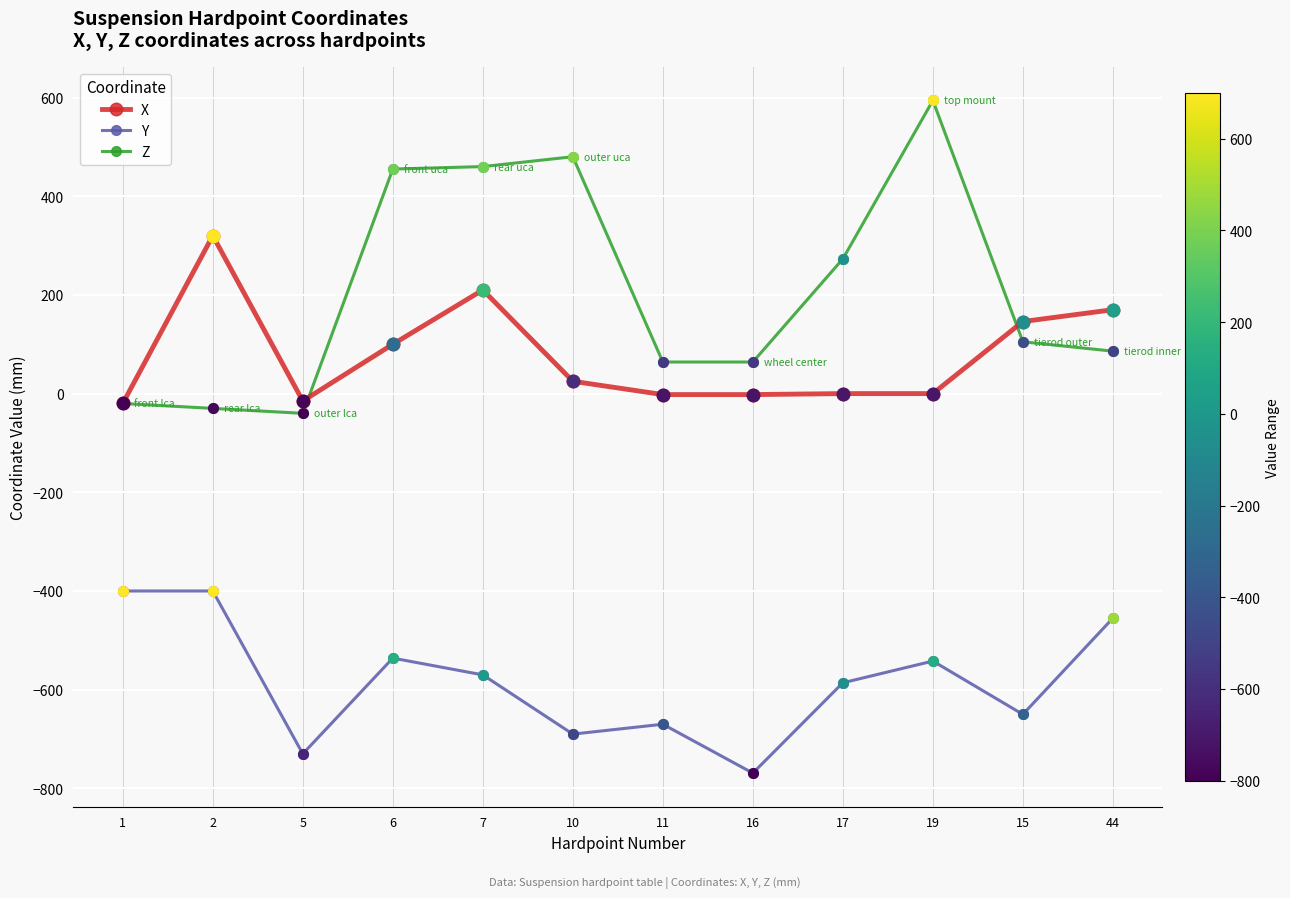

Is the value of Z at 10 greater than the value of Y at 19?

Yes